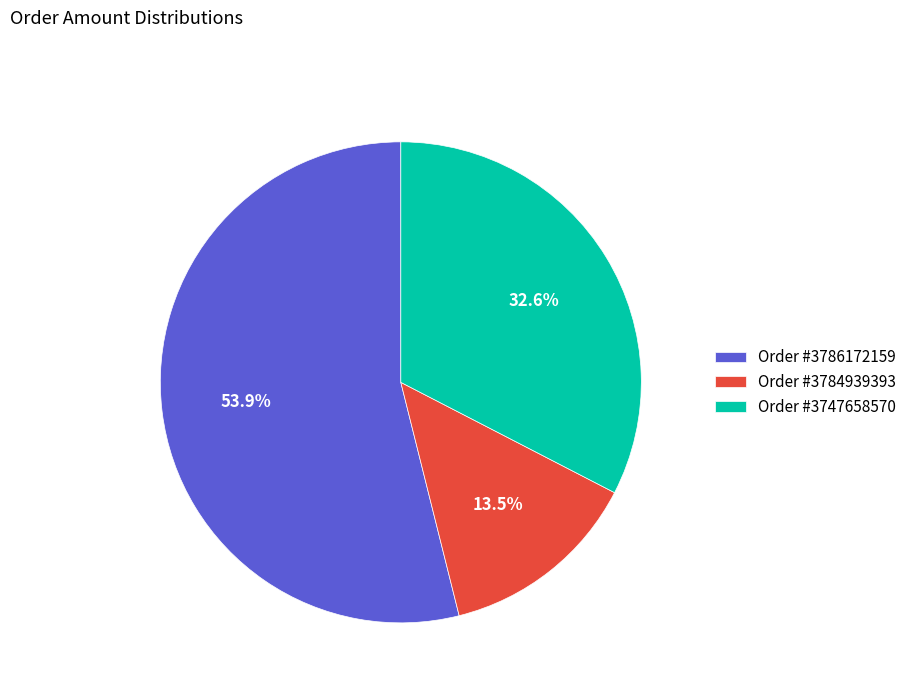

Does Order #3786172159 account for over 50% of the chart?

Yes